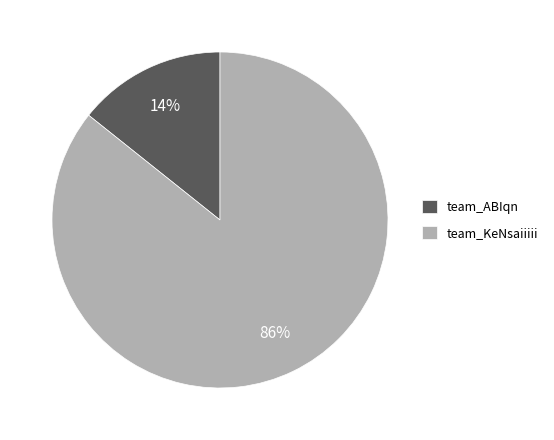

Is the sum of team_ABIqn and team_KeNsaiiiii greater than half?

Yes